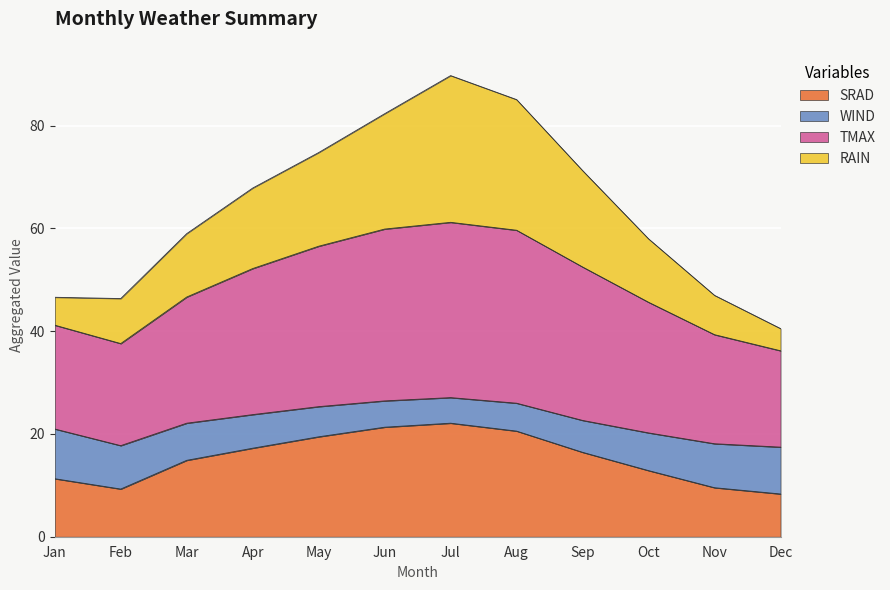

How many lines are shown in the chart?

4